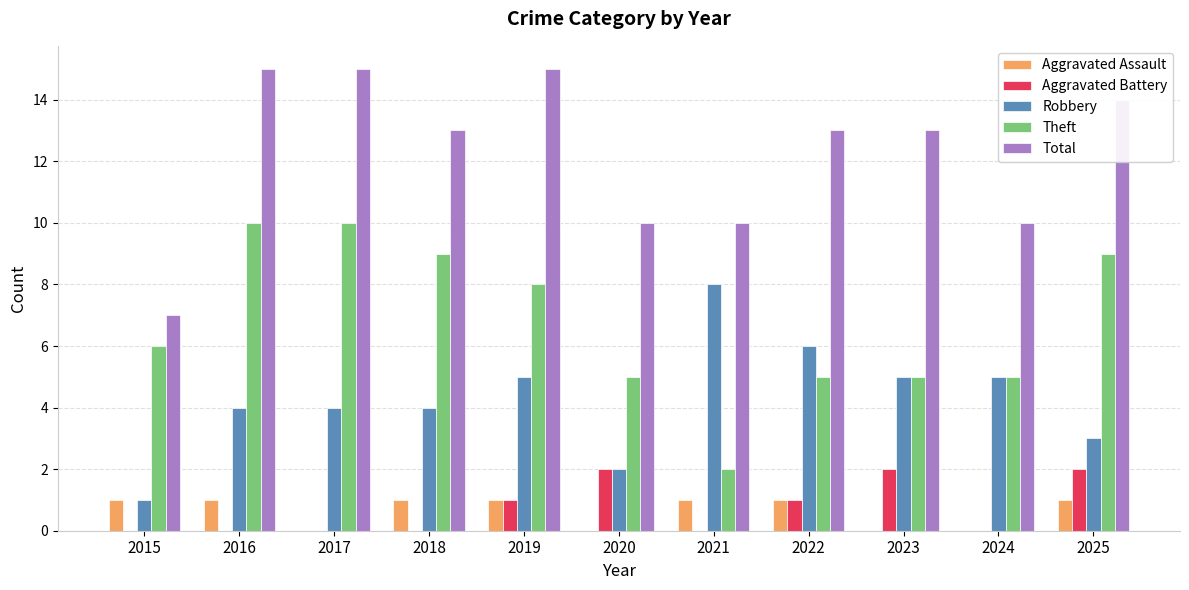

Does the chart contain stacked bars?

No